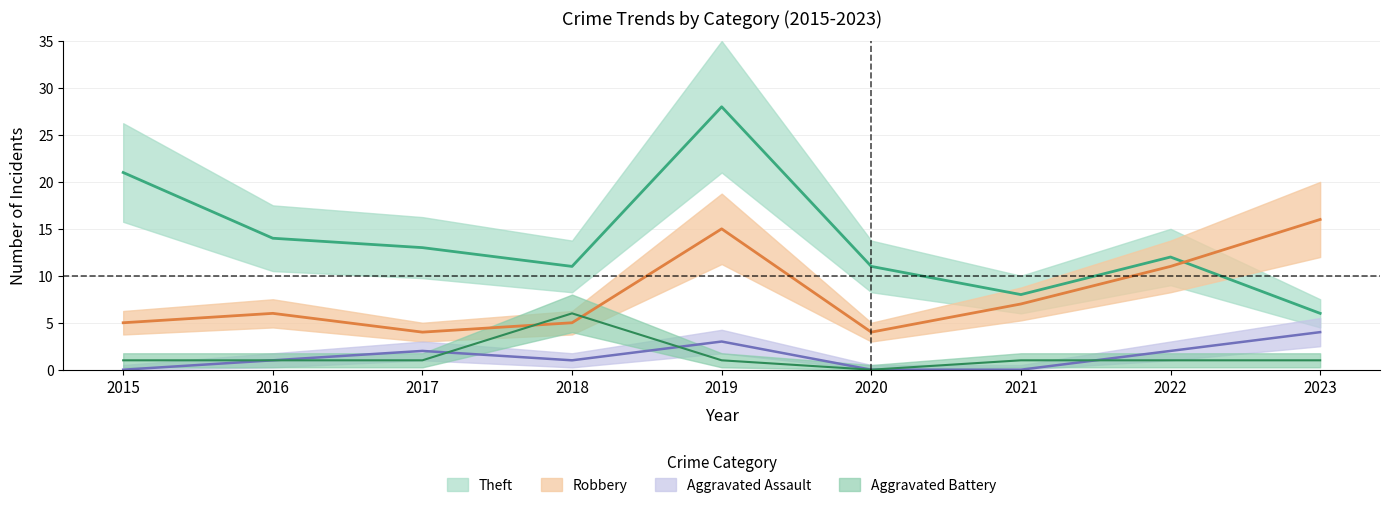

How many interior local valleys does the Aggravated Assault series have?

1